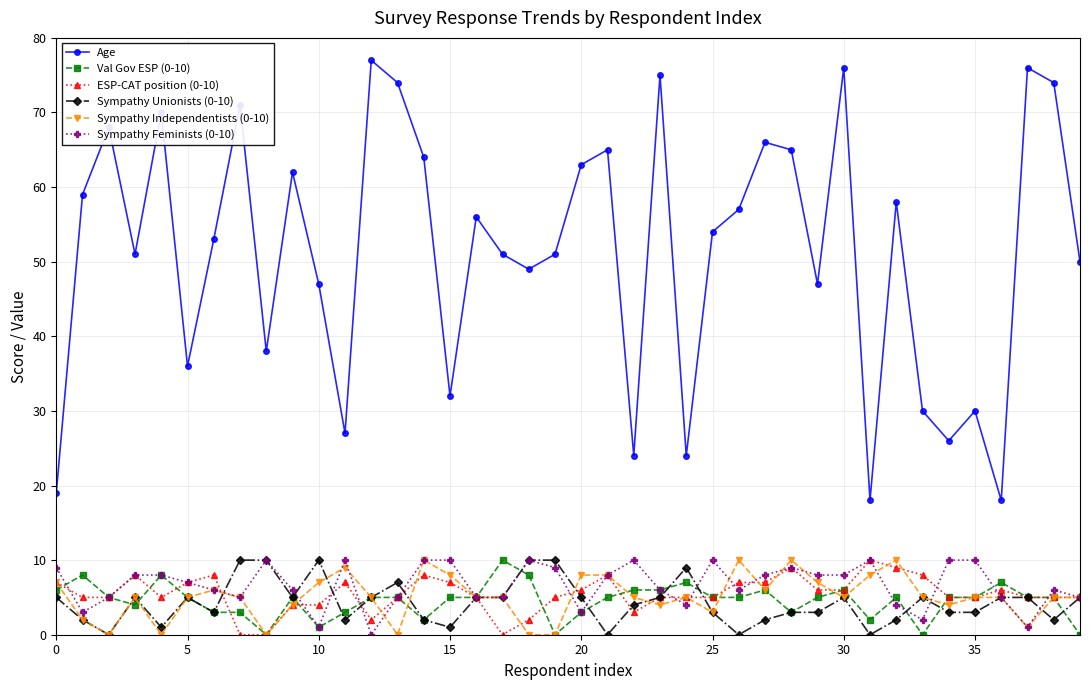

Which series has the largest total across all categories?

Age